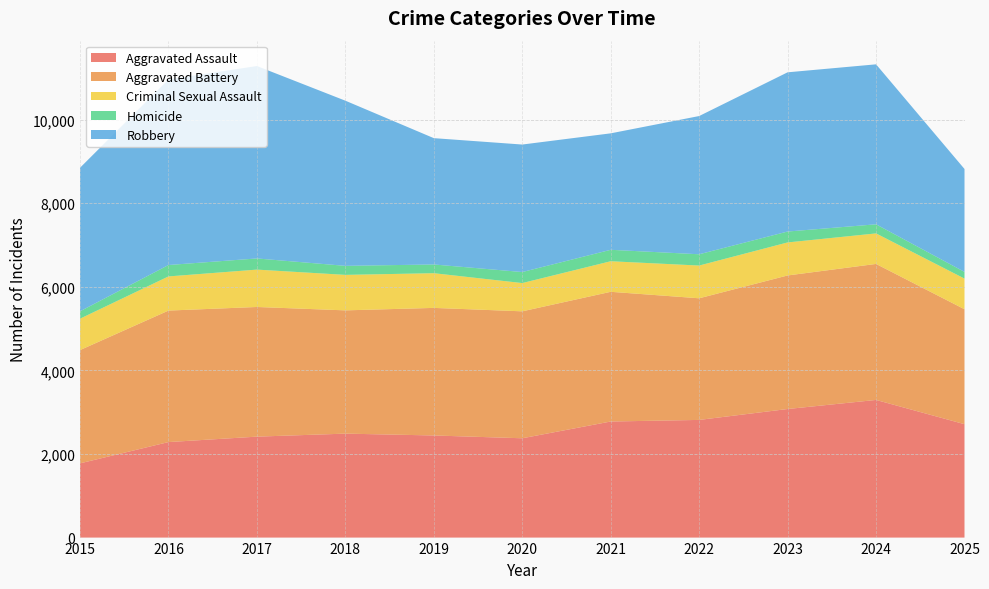

Reading left to right, transcribe all the data shown in this chart.

Aggravated Assault: 2015=1776	2016=2285	2017=2415	2018=2487	2019=2443	2020=2376	2021=2777	2022=2815	2023=3076	2024=3293	2025=2713
Aggravated Battery: 2015=2710	2016=3146	2017=3102	2018=2949	2019=3052	2020=3037	2021=3103	2022=2910	2023=3195	2024=3254	2025=2750
Criminal Sexual Assault: 2015=751	2016=817	2017=894	2018=849	2019=830	2020=676	2021=731	2022=783	2023=790	2024=730	2025=733
Homicide: 2015=177	2016=273	2017=267	2018=216	2019=209	2020=264	2021=274	2022=270	2023=261	2024=218	2025=160
Robbery: 2015=3434	2016=4439	2017=4603	2018=3951	2019=3022	2020=3050	2021=2786	2022=3307	2023=3809	2024=3827	2025=2462